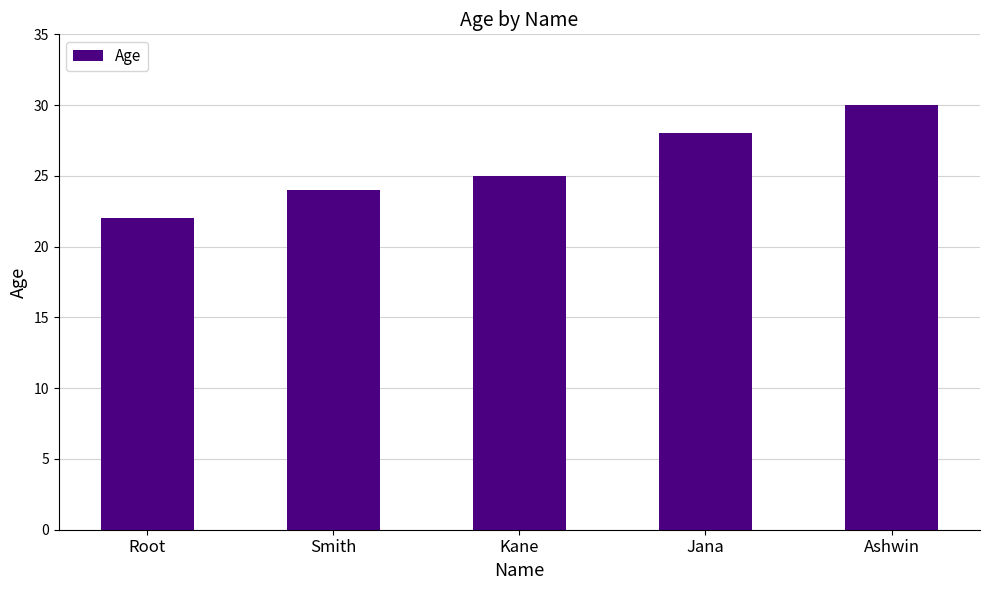

Which label corresponds to the largest value in the chart?

Ashwin